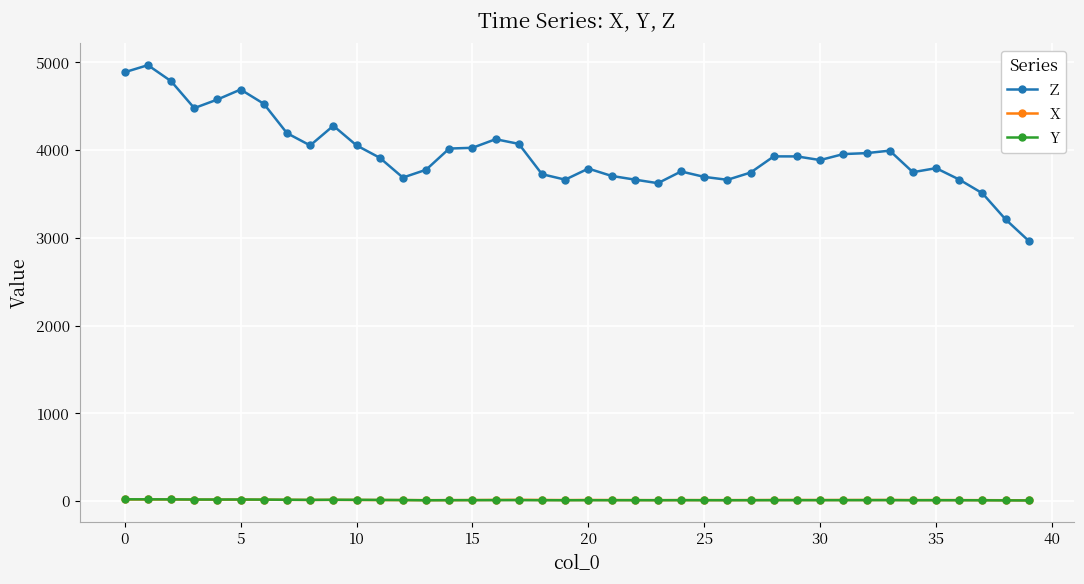

What are all the series names shown in the legend?

Z, X, Y